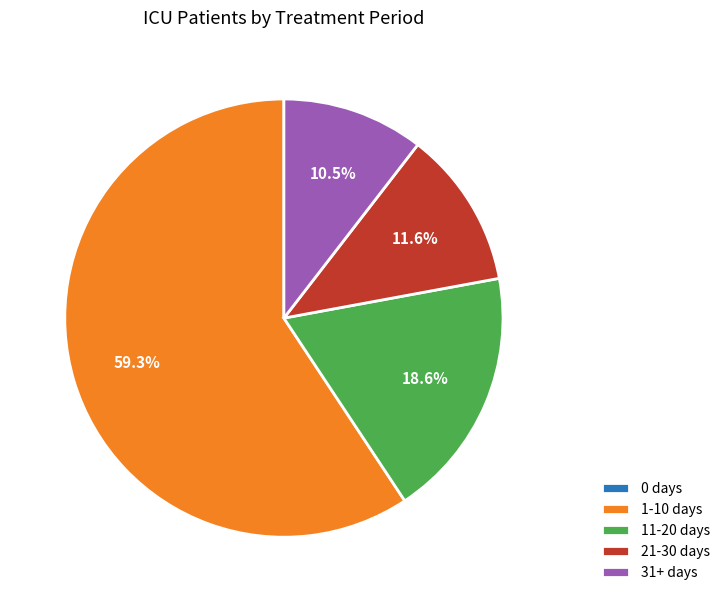

Does 31+ days represent more than half of the total?

No